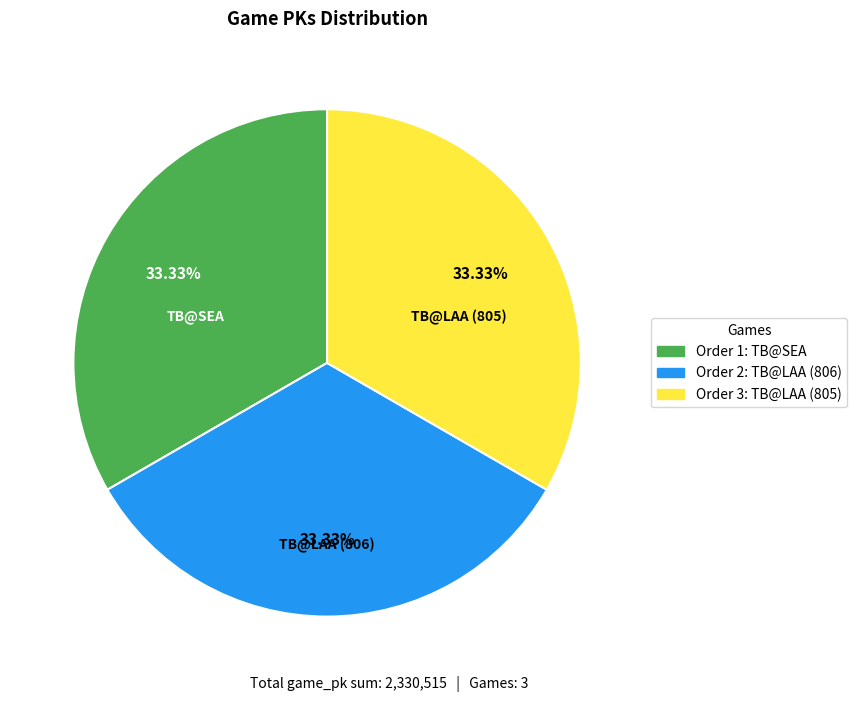

Does any single category account for the majority?

No